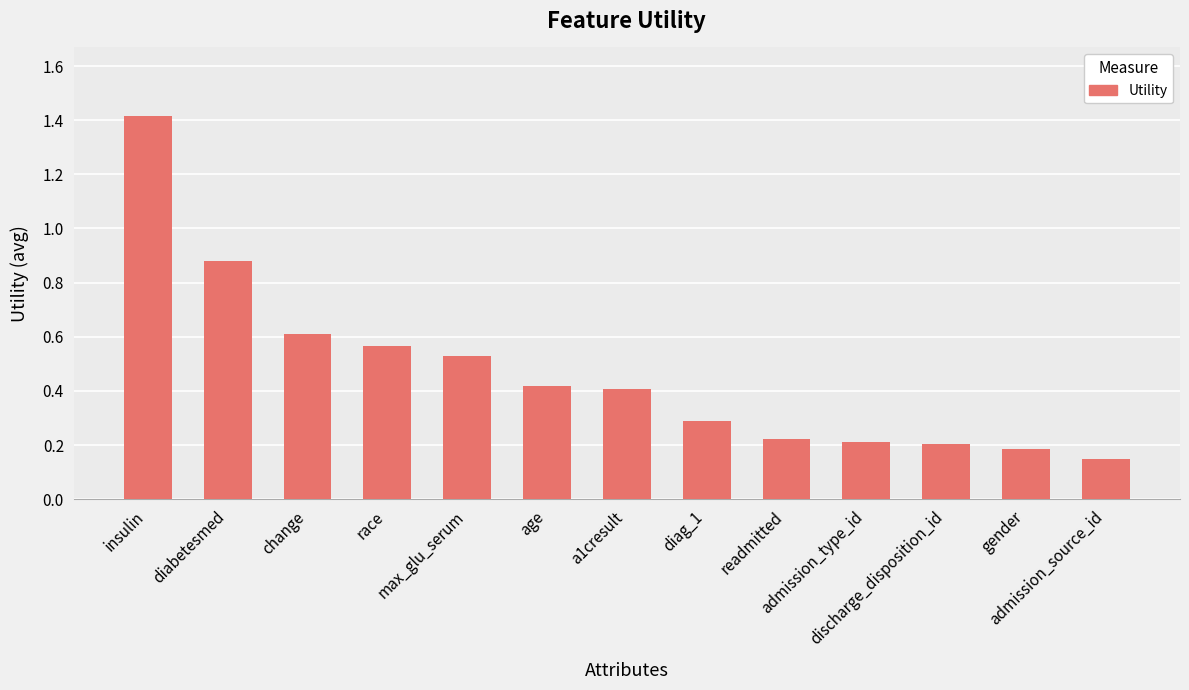

What is the difference between the maximum and minimum values?

1.3